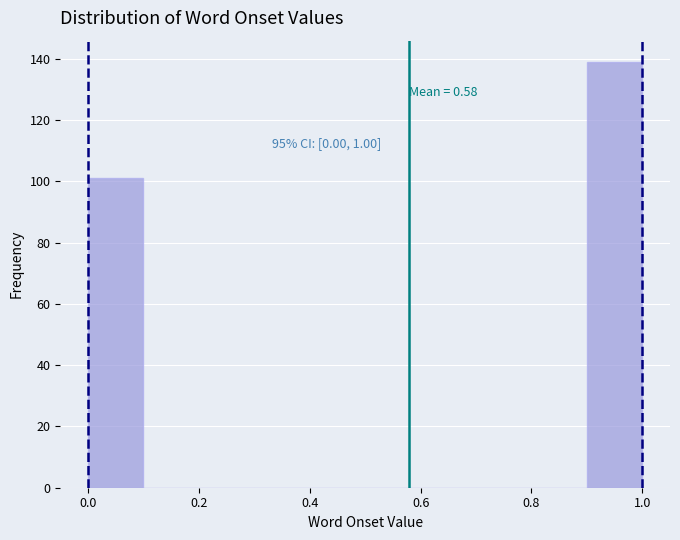

Over which range of the x-axis is the bar tallest?

0.9 to 1.0